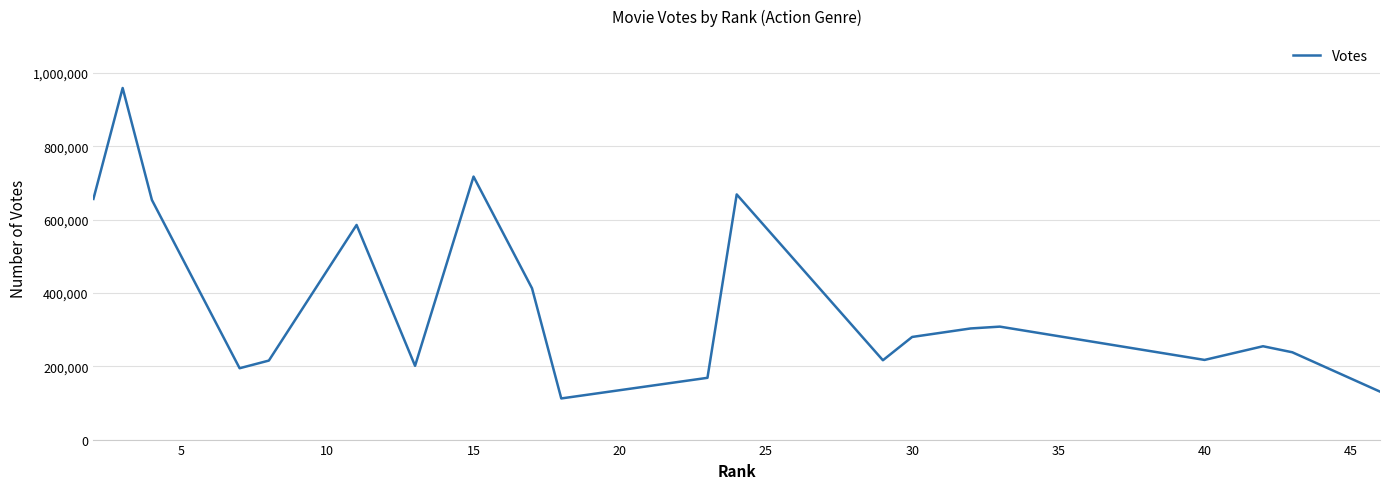

True or false: there are more than 2 points higher than both neighbors.

True